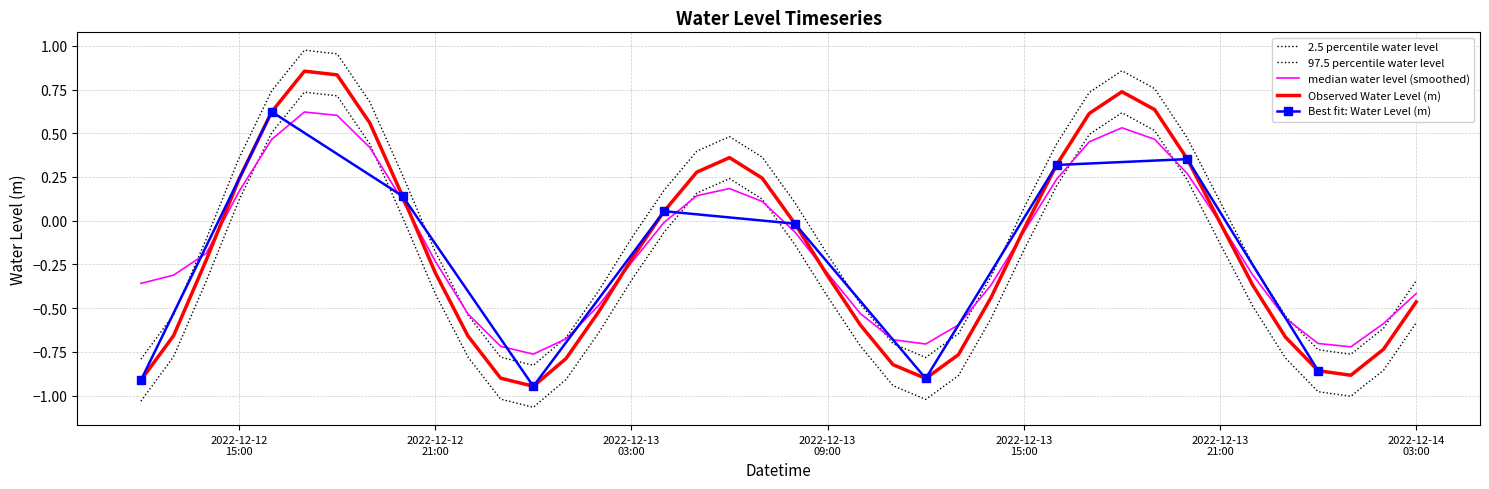

Reading left to right, transcribe all the data shown in this chart.

-1.0	-0.8	-0.3	0.1	0.5	0.7	0.7	0.4	0.0	-0.4	-0.8	-1.0	-1.1	-0.9	-0.6	-0.3	-0.1	0.2	0.2	0.1	-0.1	-0.4	-0.7	-0.9	-1.0	-0.9	-0.6	-0.2	0.2	0.5	0.6	0.5	0.2	-0.1	-0.5	-0.8	-1.0	-1.0	-0.9	-0.6